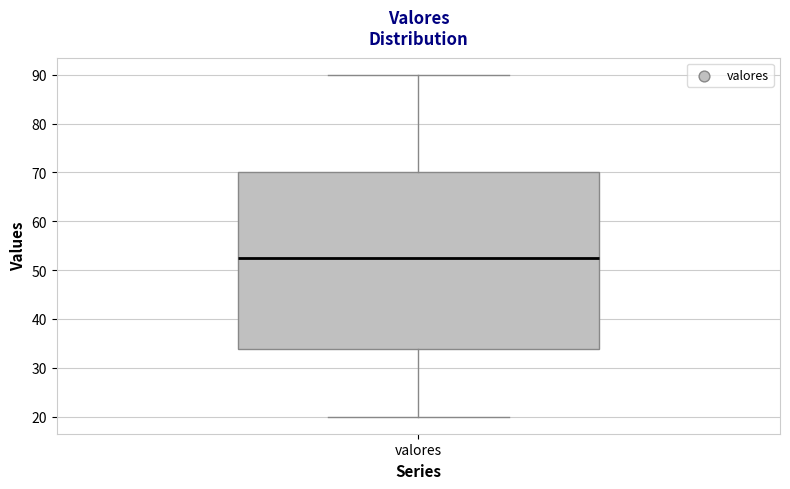

Transcribe this box plot: give where the median line is, the range the box spans, and where the two whiskers end, as read against the y-axis. The values are not printed on the chart, so give them approximately, as read against the axis.

median 53, box 34 to 70, whiskers 20 to 90